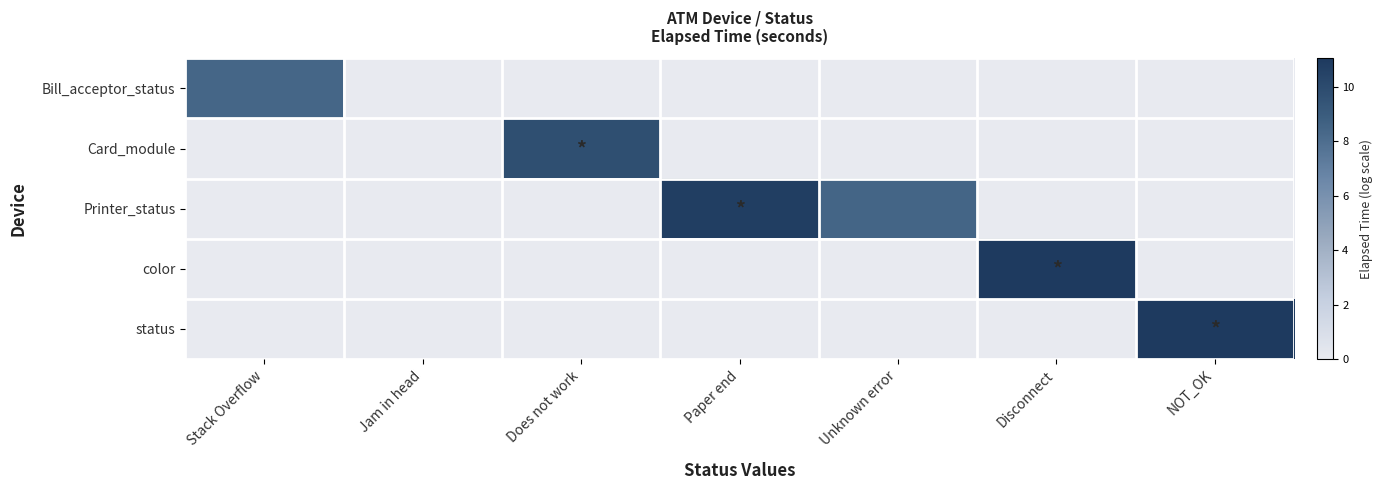

Count the number of data series in this chart.

5